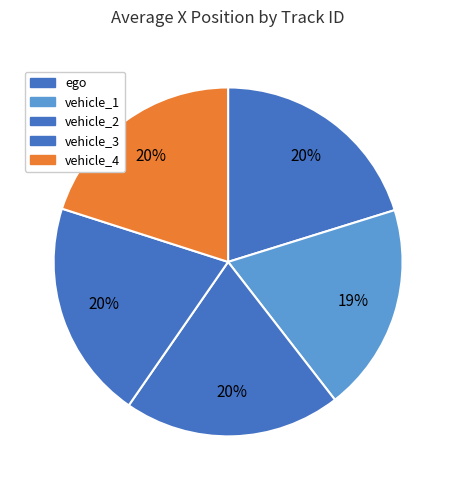

To the nearest percent, what is the difference between the vehicle_1 and vehicle_2 slice percentages?

1%